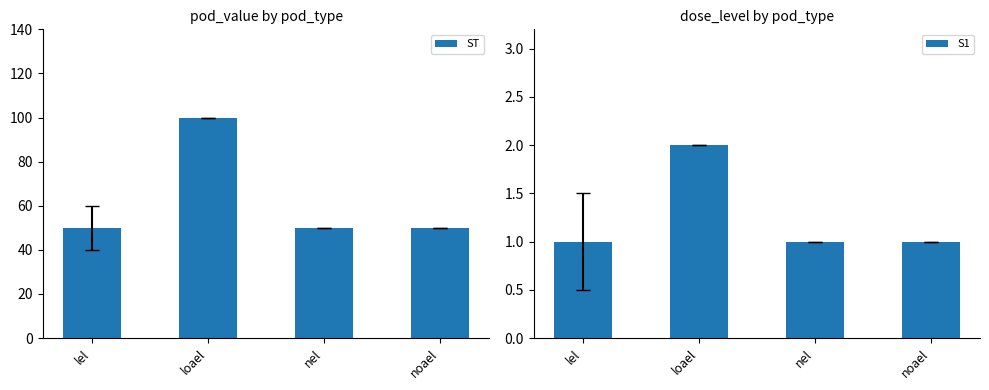

The value of ST at loael is 100. True or false?

True